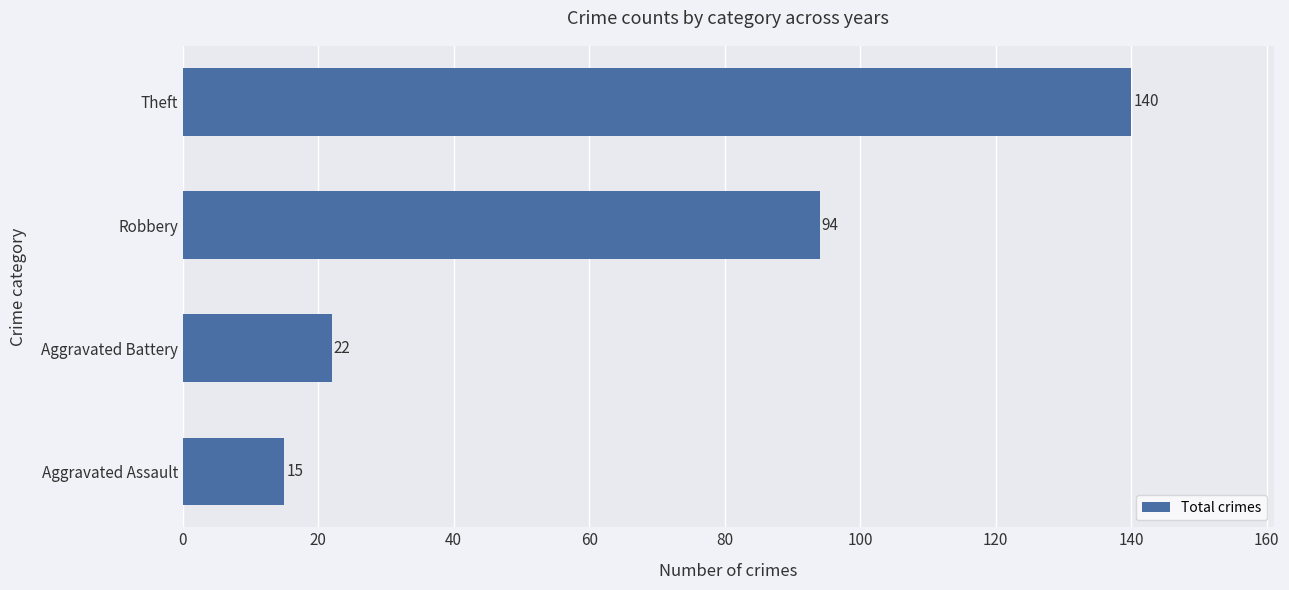

What is the maximum value shown in the chart?

140